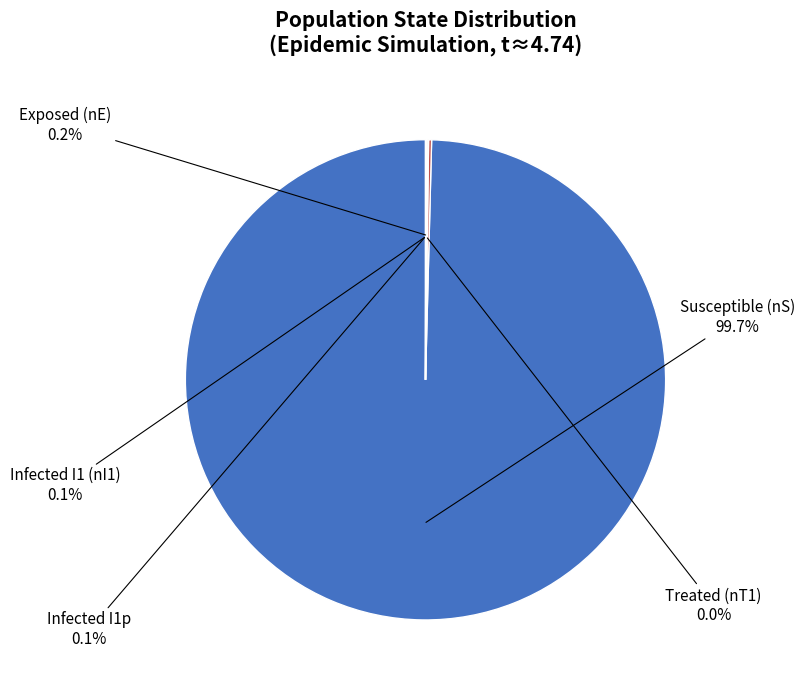

What is the largest slice in the pie chart?

nS